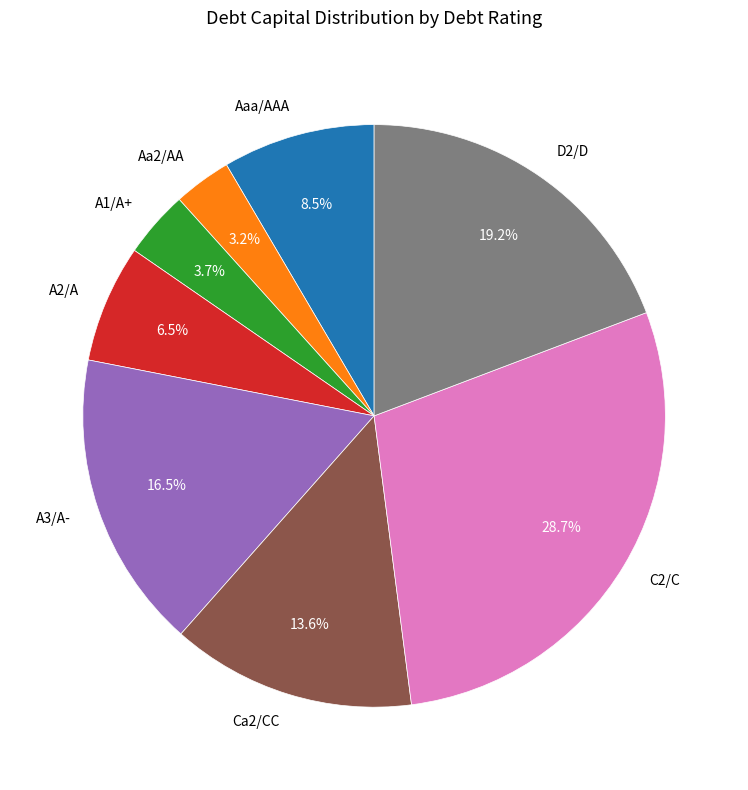

Which slice is the largest?

C2/C